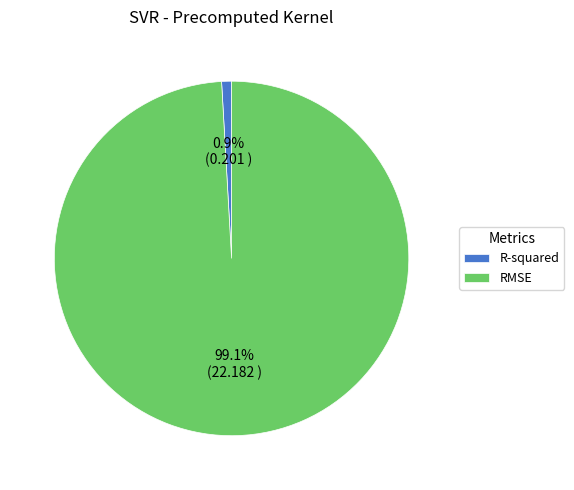

To the nearest percent, what is the combined percentage of RMSE and R-squared?

100%